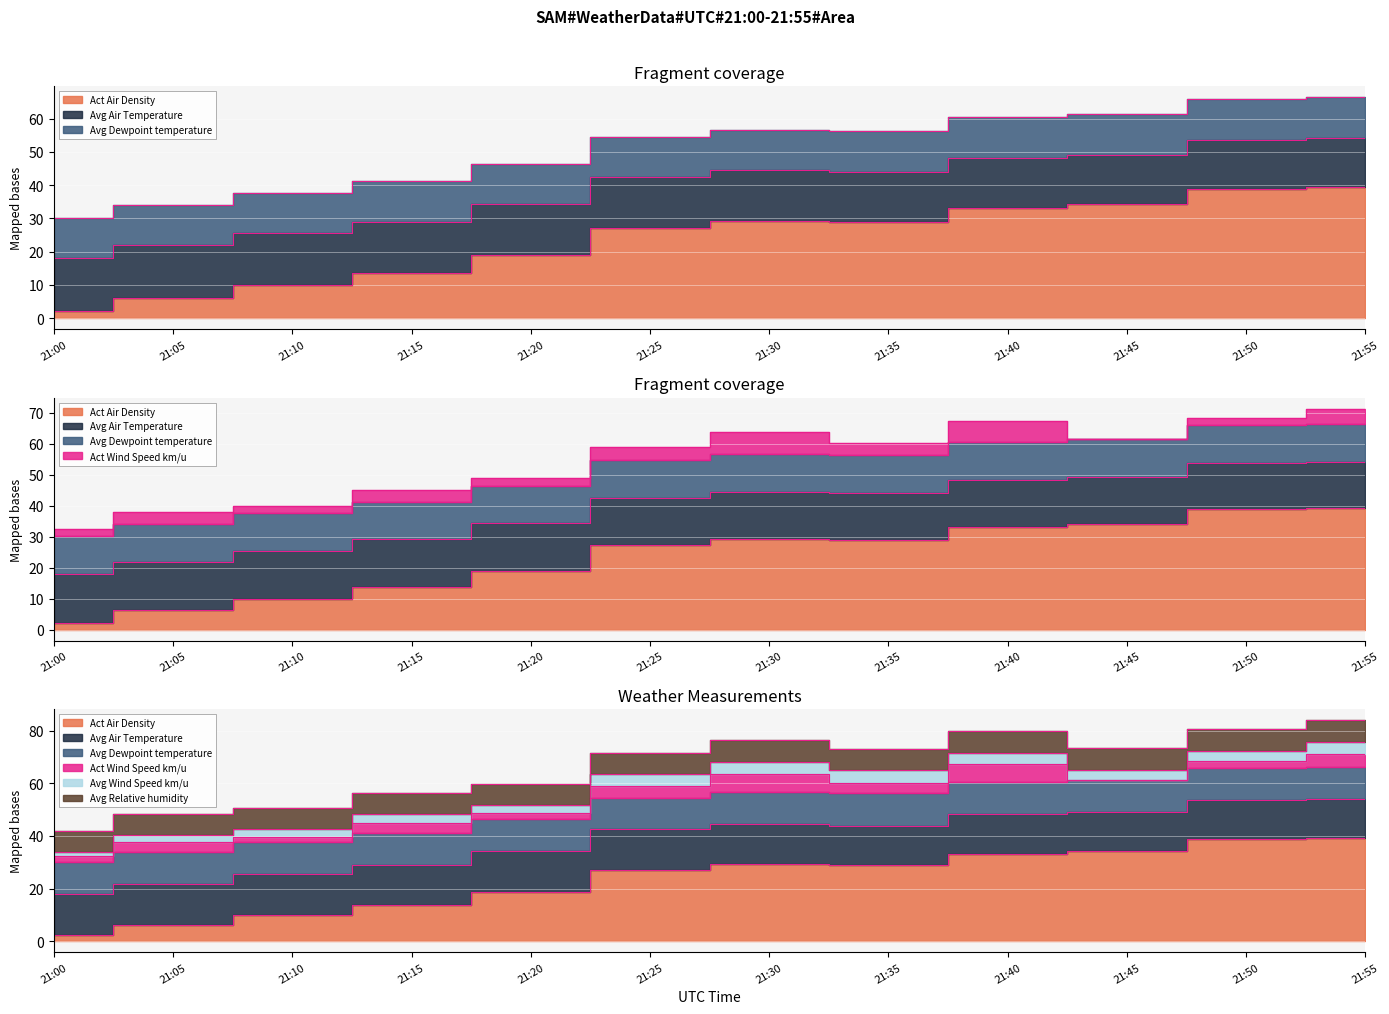

What is the sum of the Act Air Density values at 21:20 and 21:45?

53.1